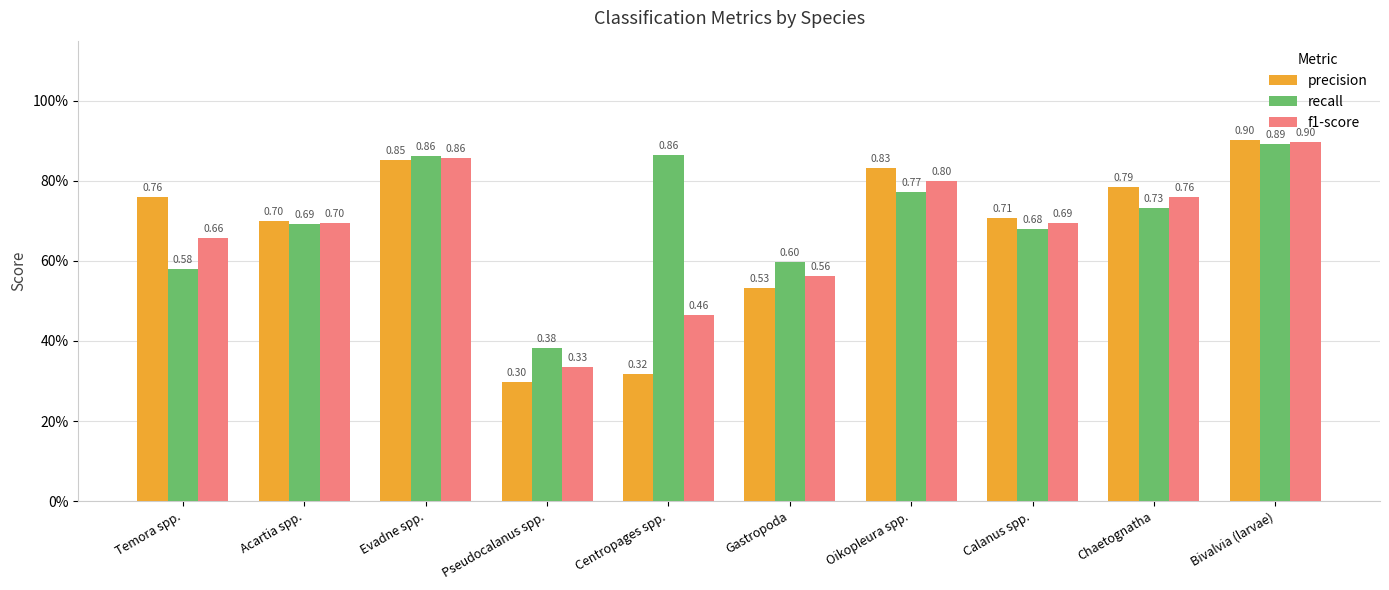

What is the value of the recall bar at the 3rd from the left?

0.9